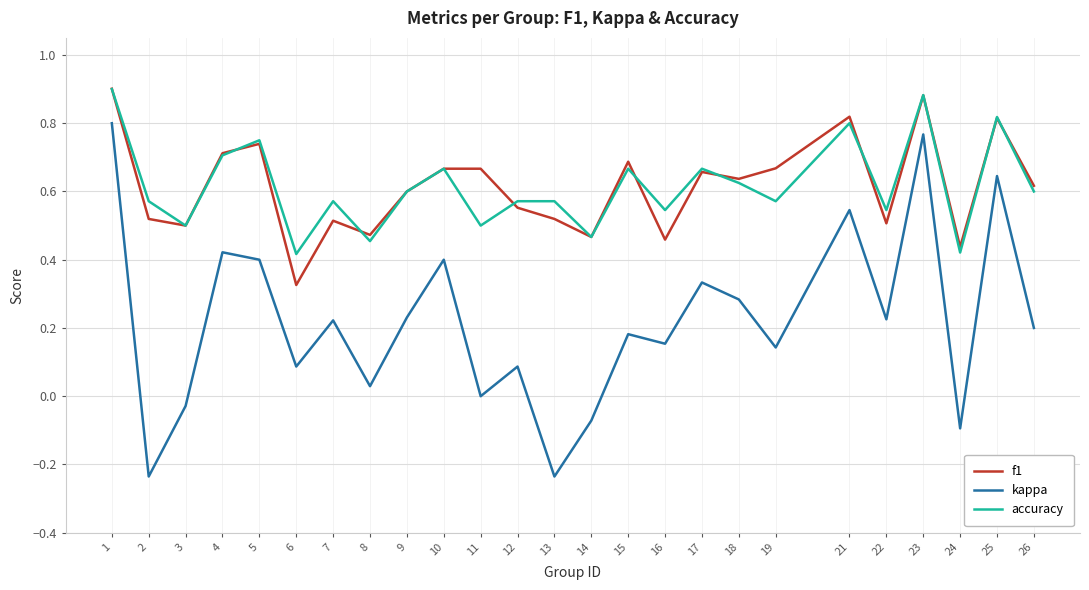

What is the total value across all series at 12?

1.2